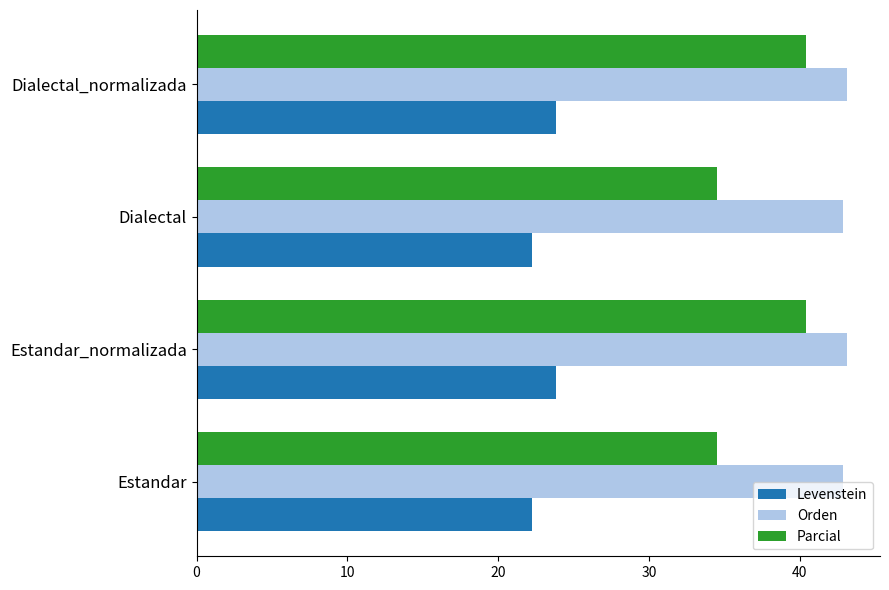

What is the average value of the Orden series?

43.0